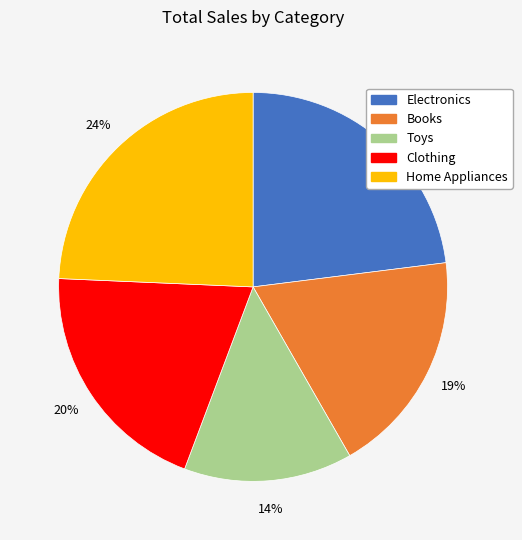

Rank the categories by value from lowest to highest.

Toys, Books, Clothing, Electronics, Home Appliances